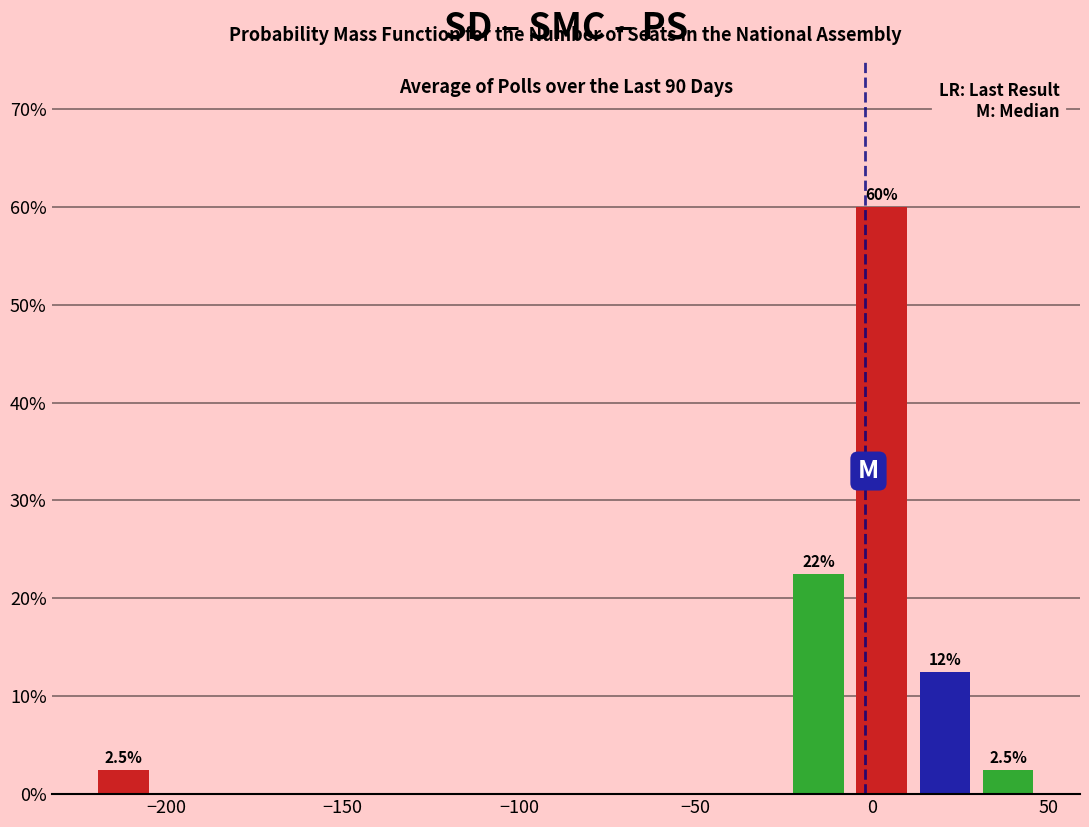

Read against the x-axis, roughly where is the centre of the tallest bar?

5